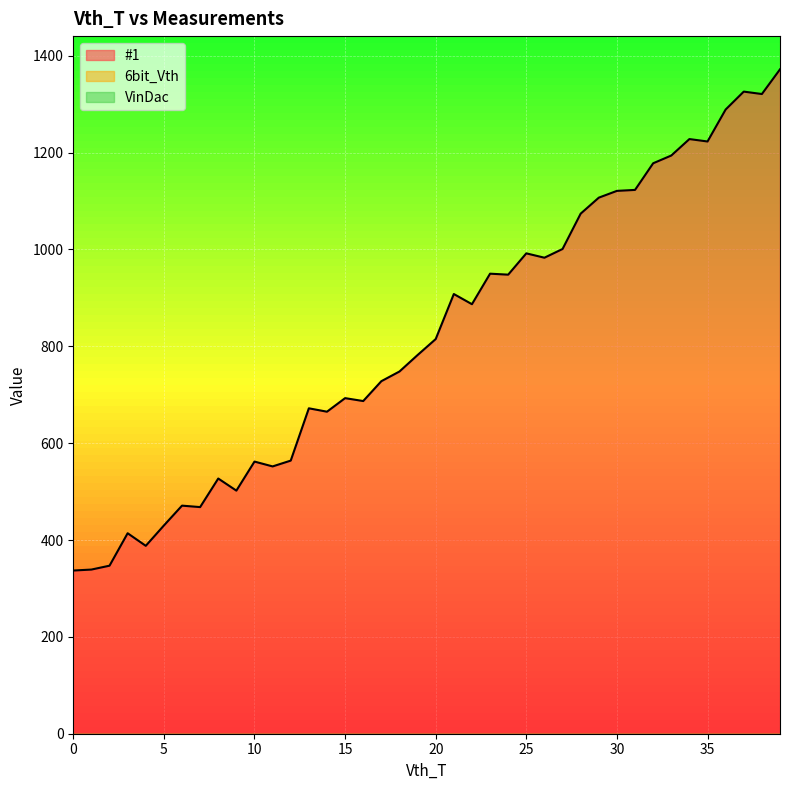

True or false: 6bit_Vth and VinDac cross at least once.

False